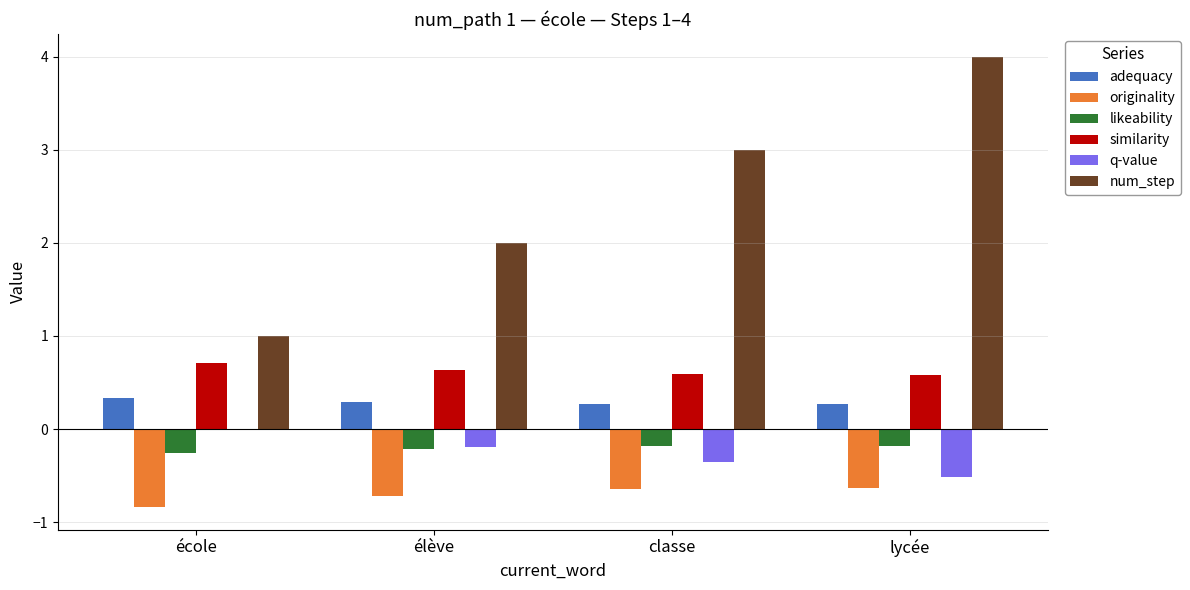

Count the adequacy values in the range 0 to 1.

4